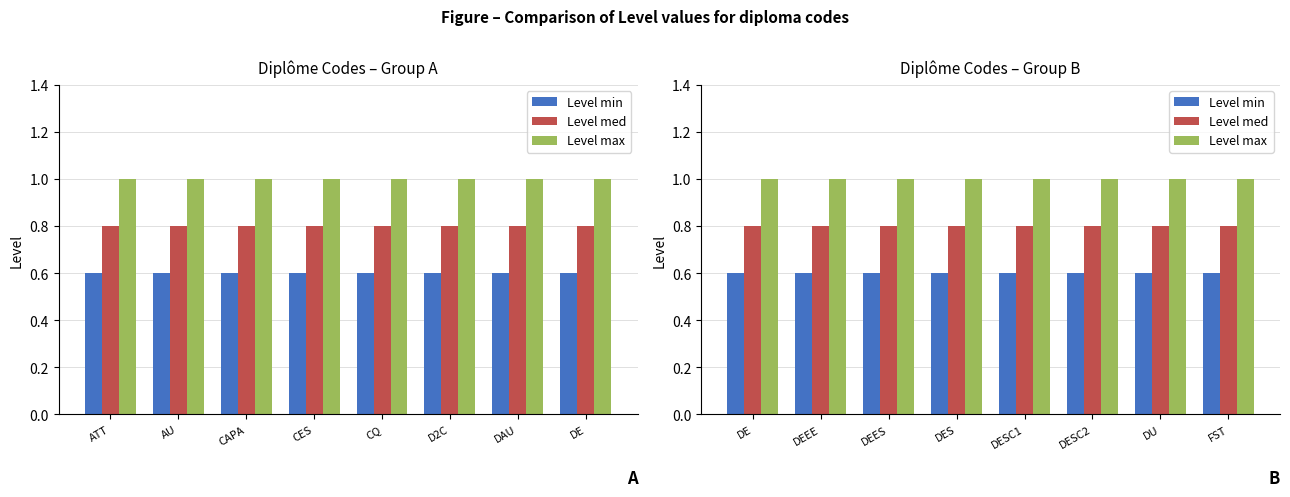

List the series in order of their overall mean, lowest first.

Level min, Level med, Level max